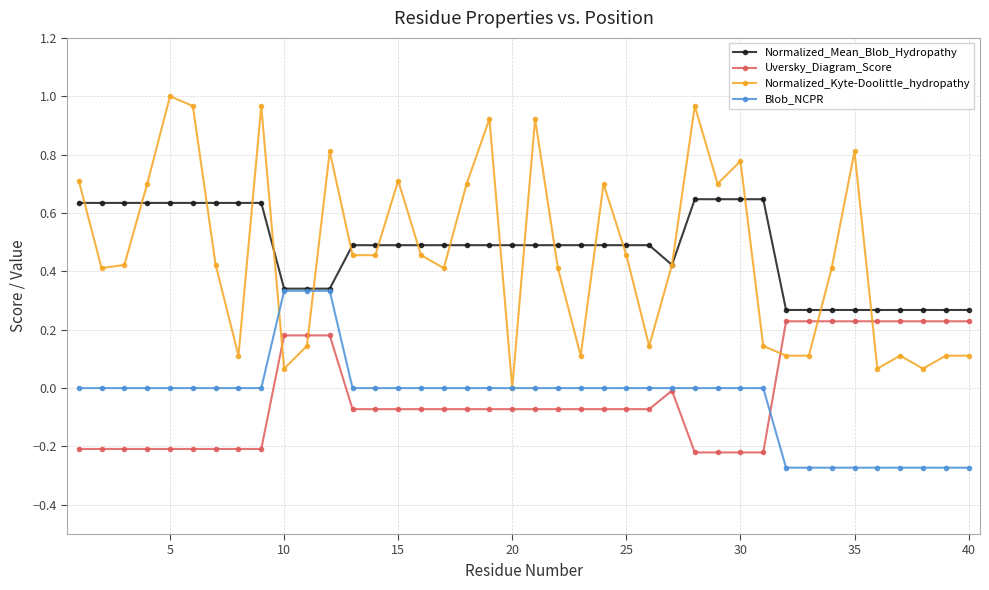

Which series has the widest spread of values?

Normalized_Kyte-Doolittle_hydropathy